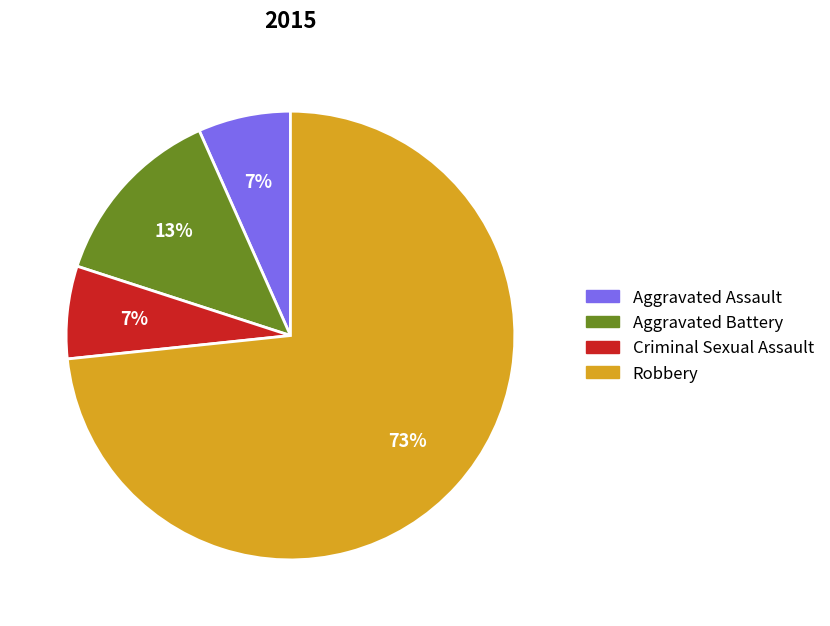

Which category has the biggest portion of the pie?

Robbery